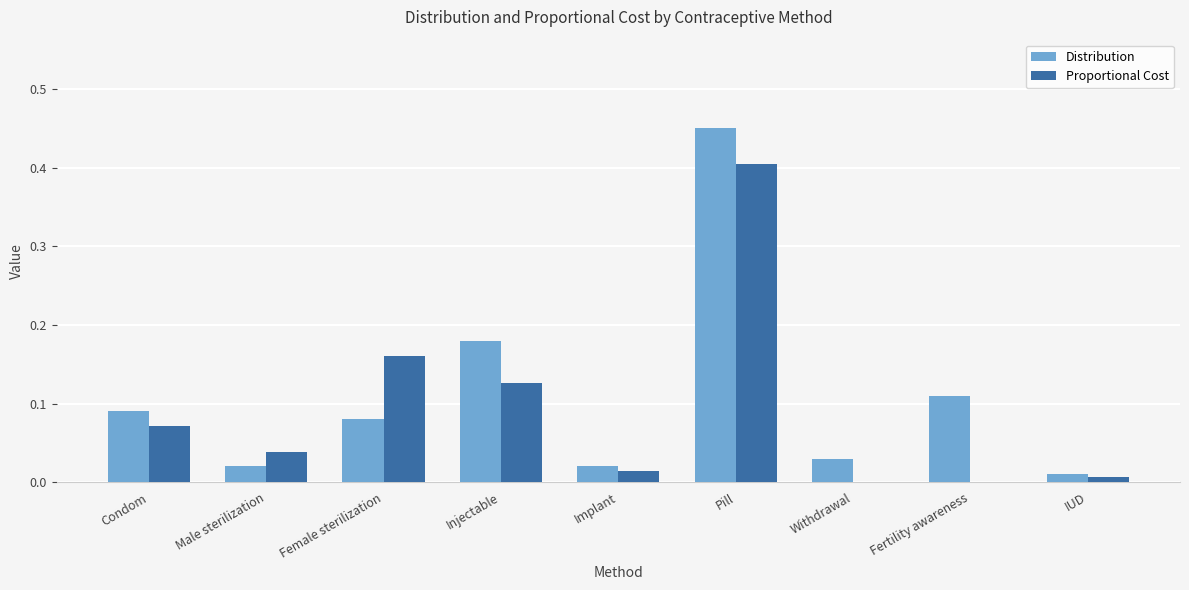

Between Implant and Fertility awareness, which series saw the biggest shift?

Distribution